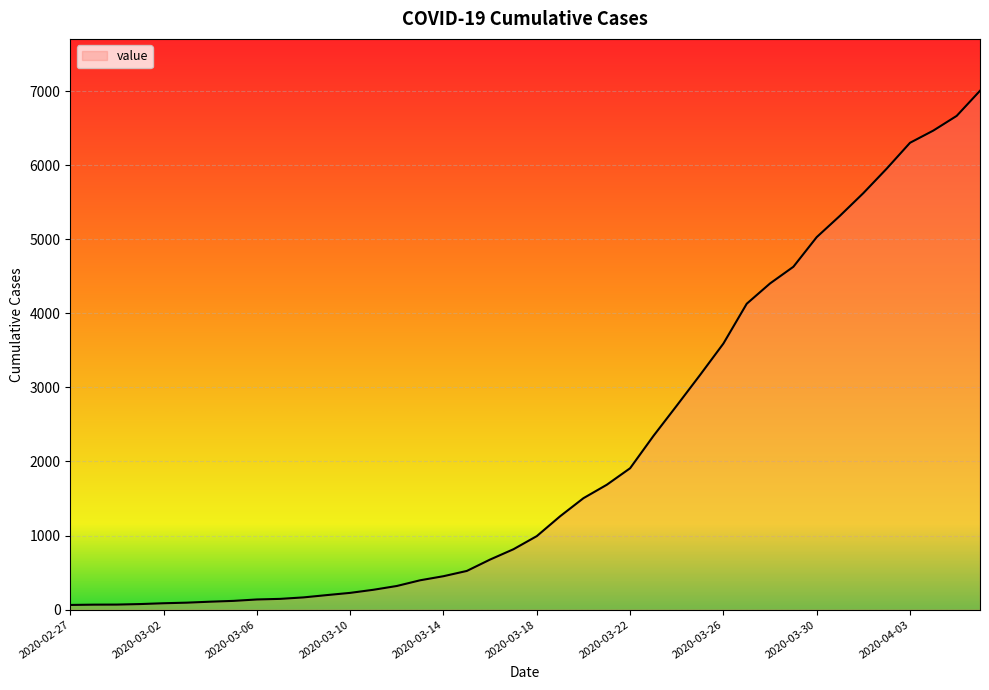

Does the chart display data point markers on the line(s)?

No